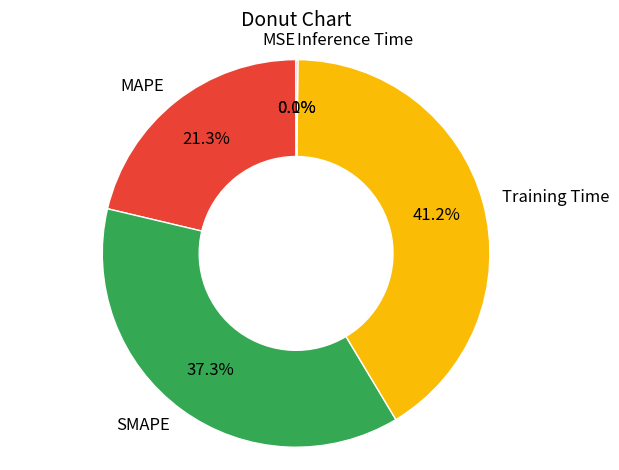

To the nearest percent, what is the average slice percentage?

20%